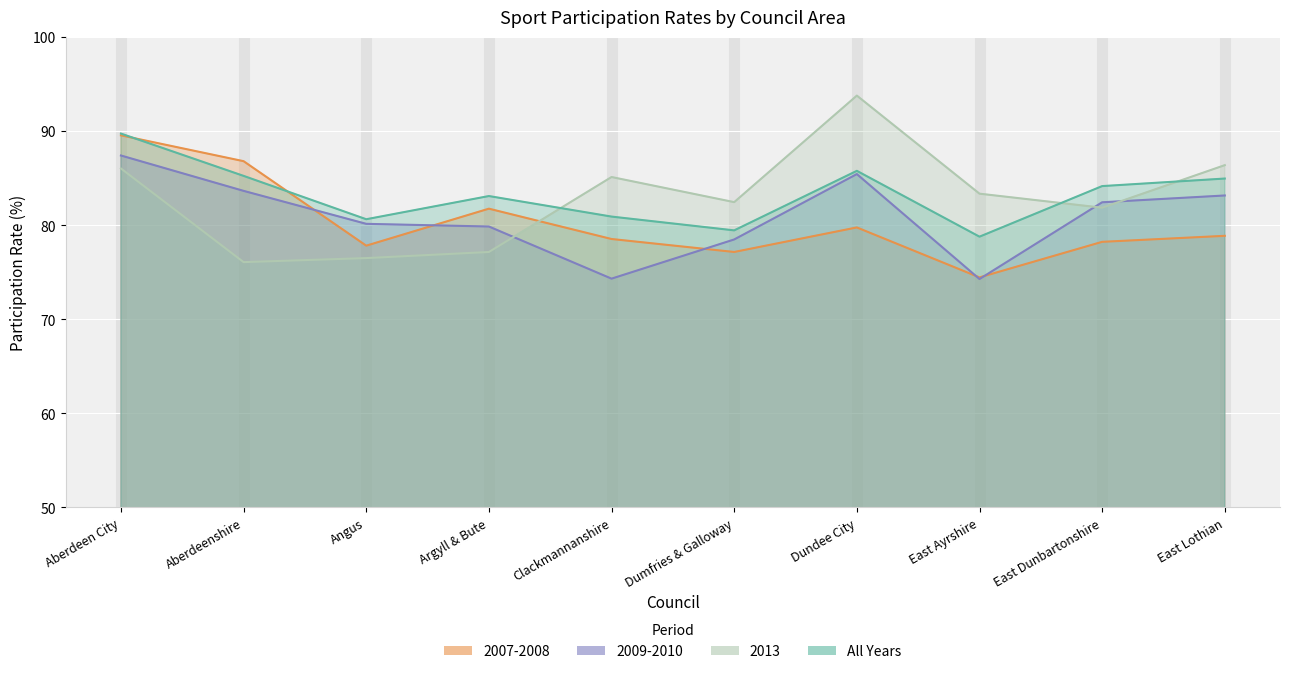

Which has a higher value, Angus or East Ayrshire?

Angus